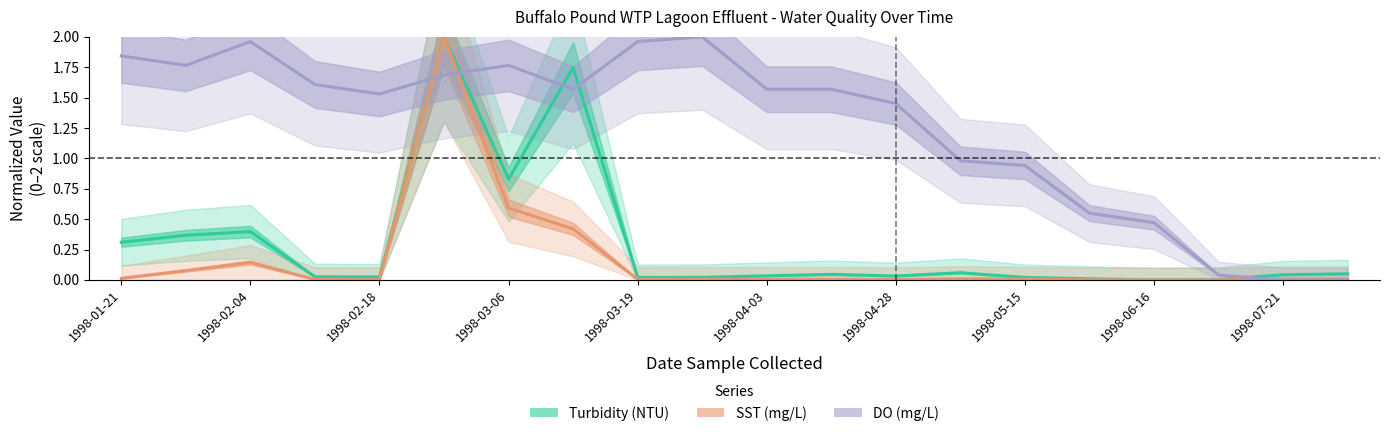

What are all the series names shown in the legend?

Turbidity (NTU), SST (mg/L), DO (mg/L)